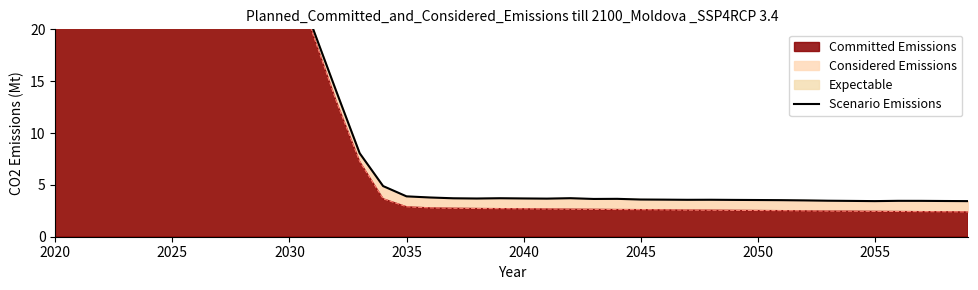

What is the sum of all values?

3576.6